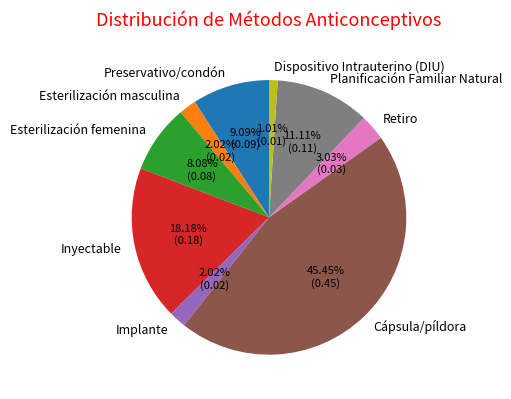

To the nearest percent, what is the average slice percentage?

11%